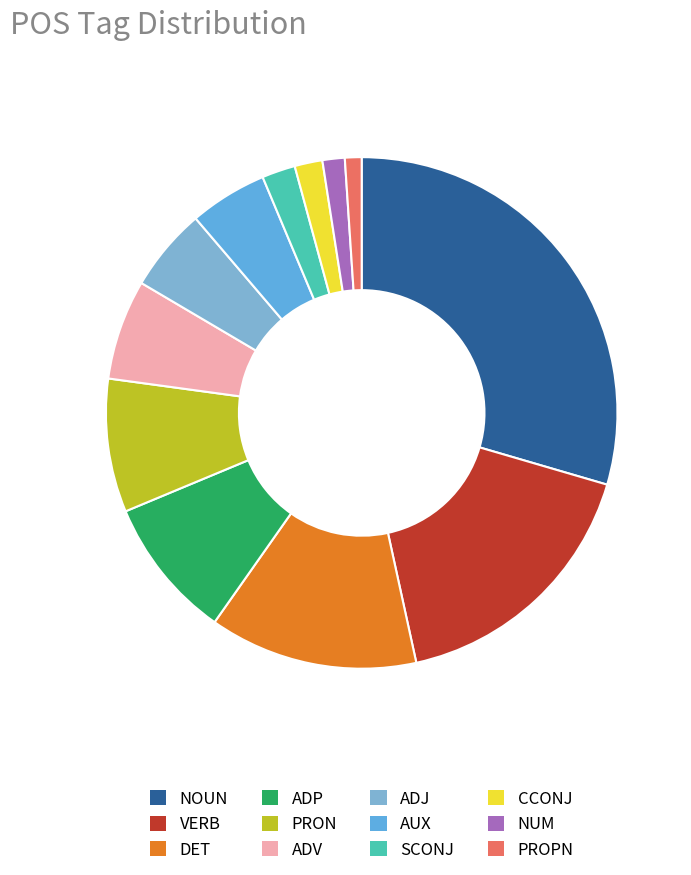

To the nearest percent, what is the difference between the largest and smallest slice percentages?

28%